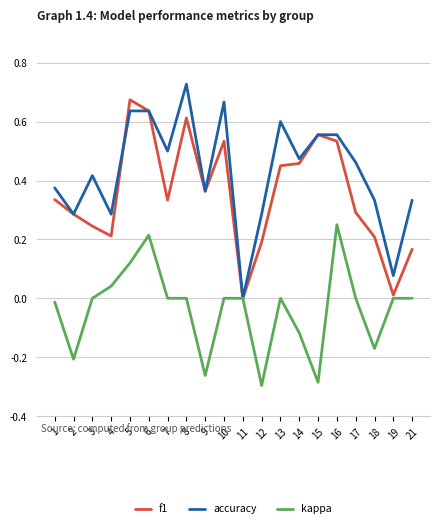

Which series has the largest range (max minus min)?

accuracy